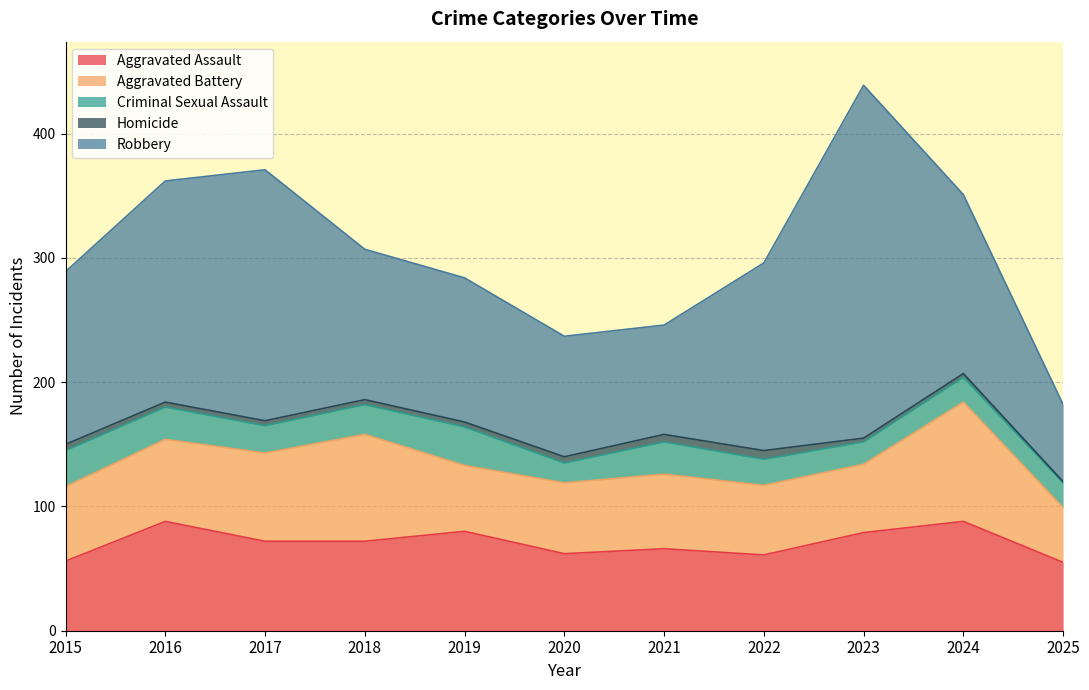

Reading left to right, list all the values displayed in this chart.

Aggravated Assault: 56	88	72	72	80	62	66	61	79	88	55
Aggravated Battery: 60	66	71	86	53	57	60	56	55	96	44
Criminal Sexual Assault: 29	26	22	24	31	16	26	21	18	20	20
Homicide: 5	4	4	4	4	5	6	7	3	3	1
Robbery: 139	178	202	121	116	97	88	151	284	144	62